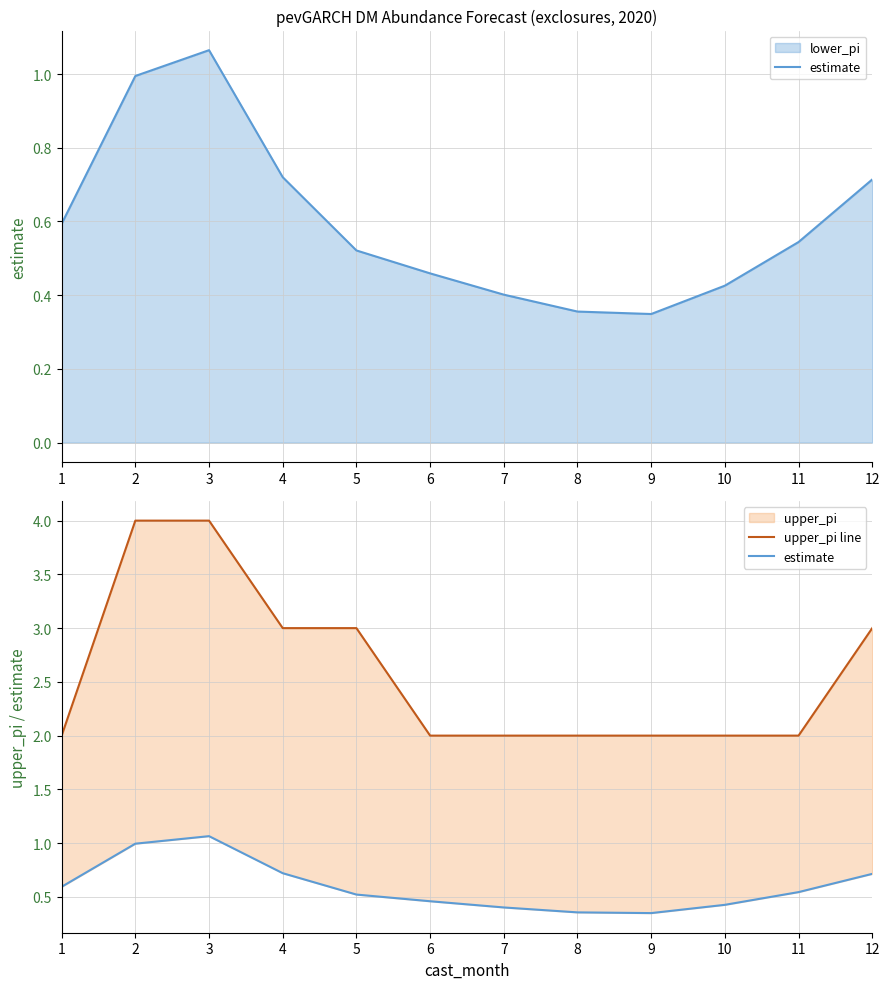

True or false: estimate and upper_pi line cross at least once.

False